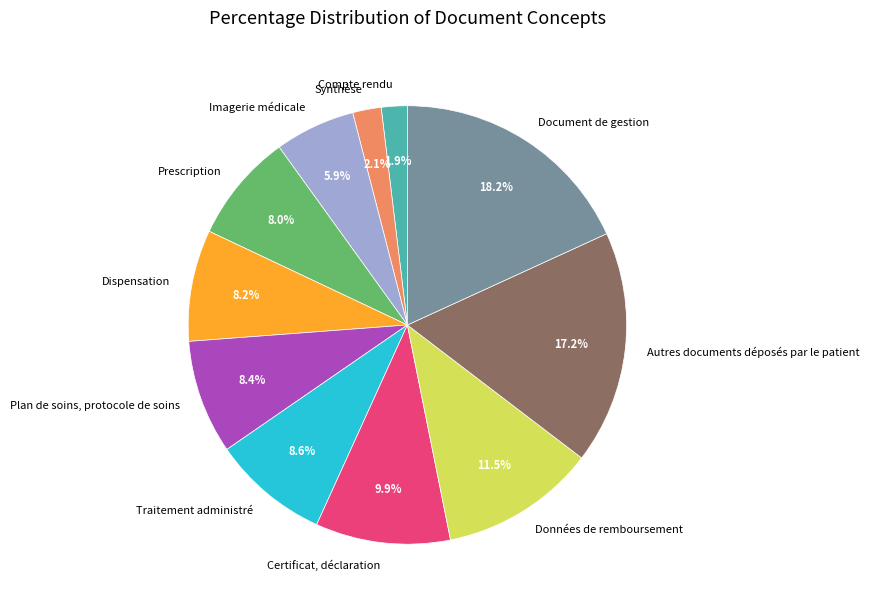

What is the largest slice in the pie chart?

Document de gestion